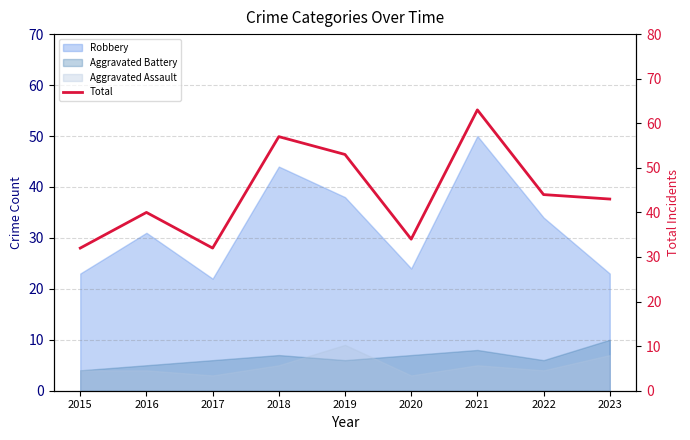

Where is the data nearest to the value 47?

2022